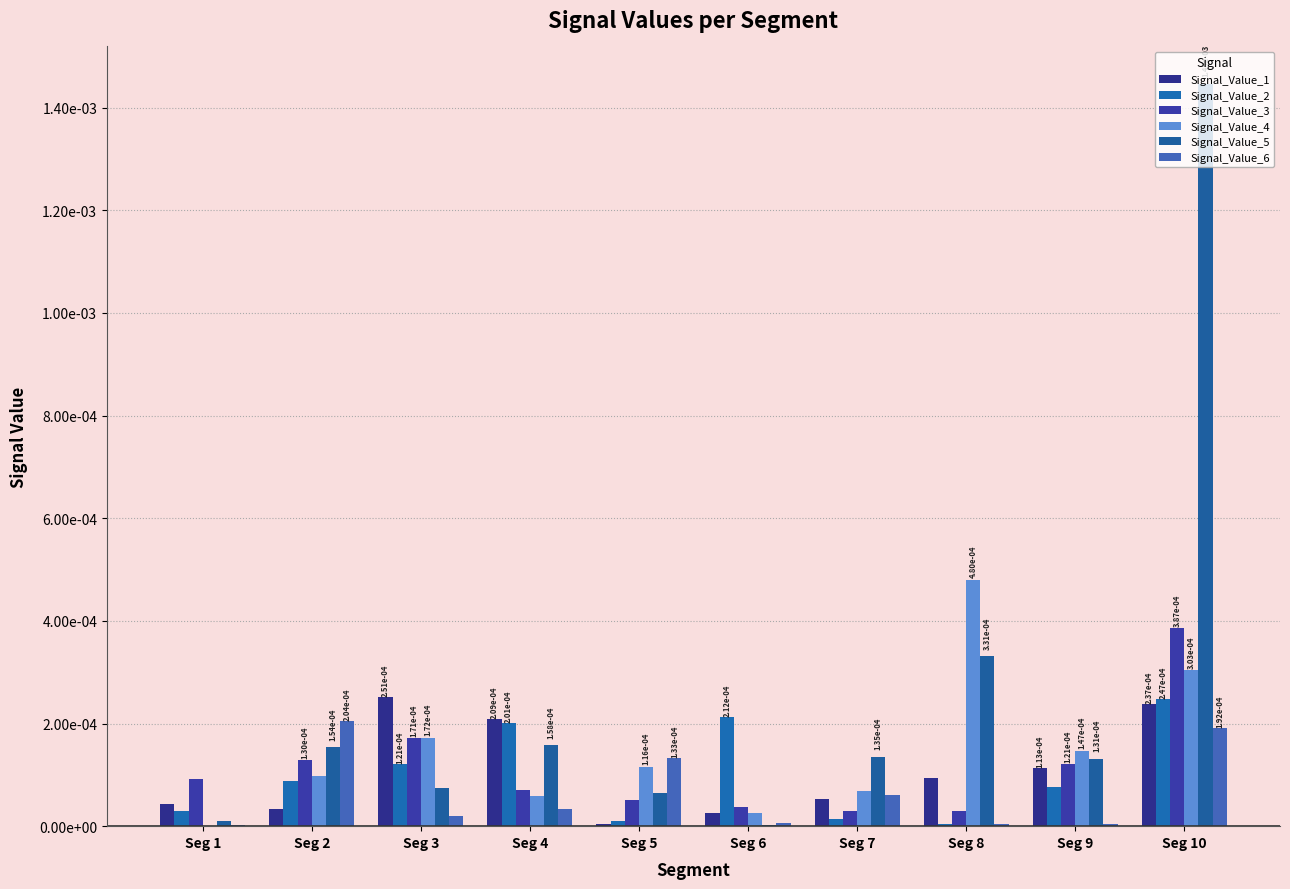

Does the chart contain stacked bars?

No